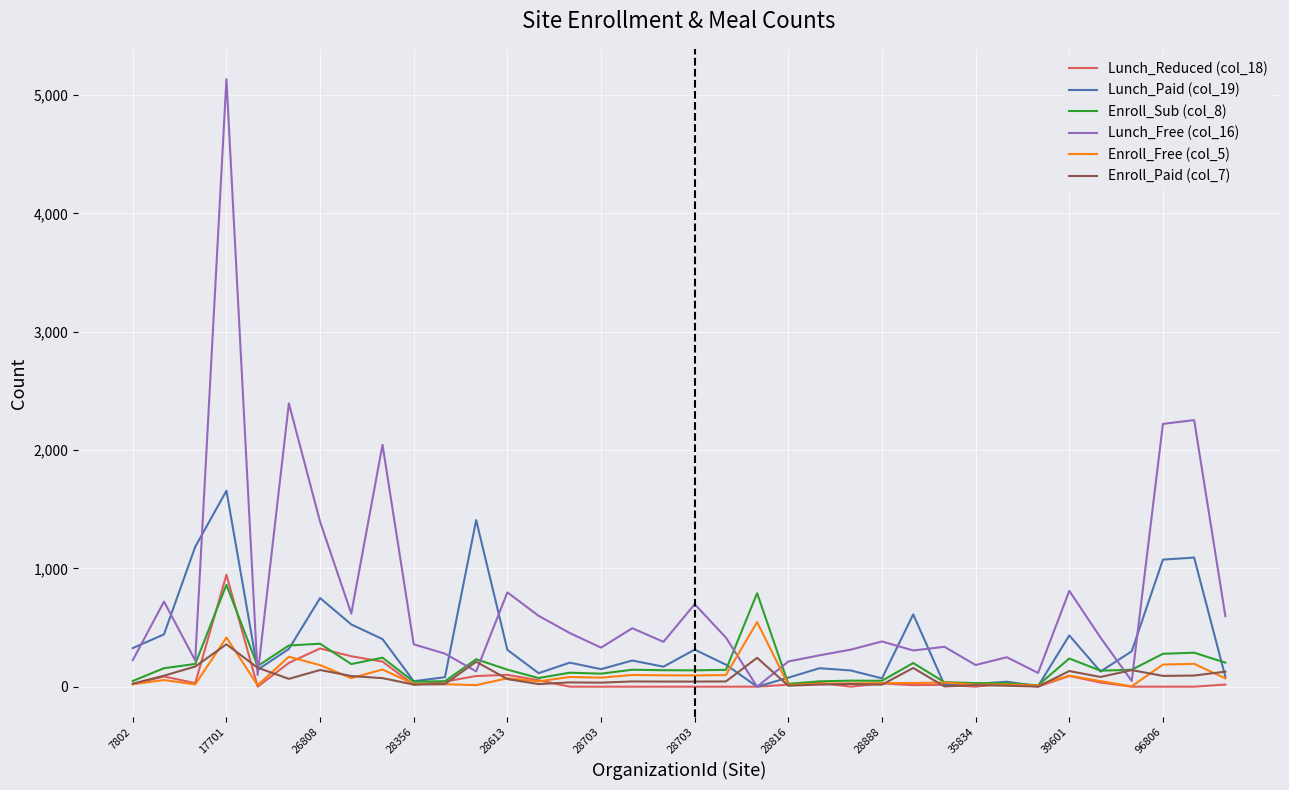

Which series has the widest spread of values?

Lunch_Free (col_16)